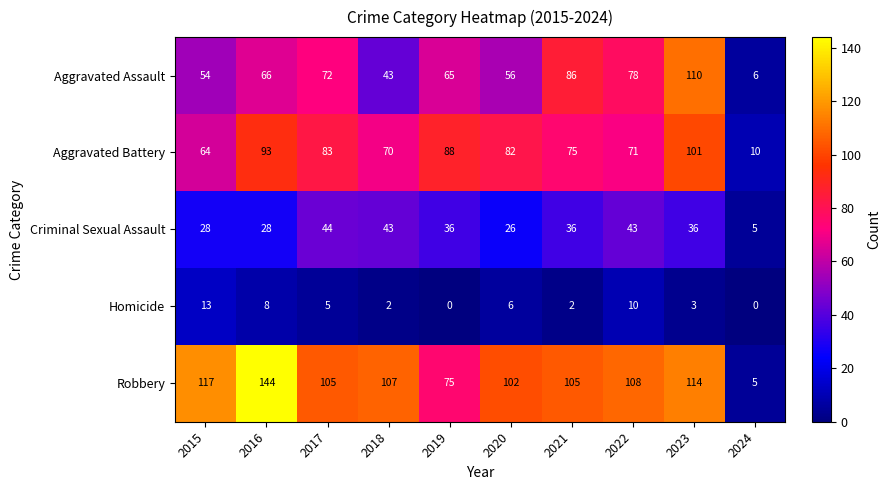

What is the total value across all series at 2015?

276